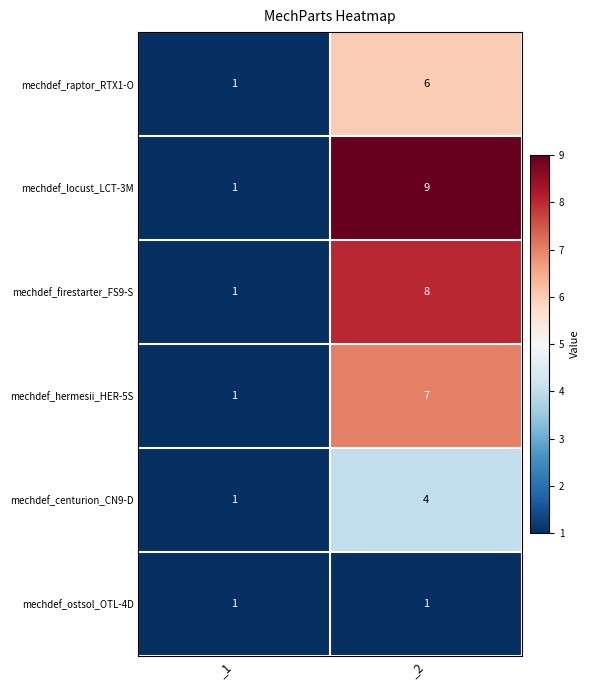

Rank the series by their maximum value, from lowest to highest.

mechdef_ostsol_OTL-4D, mechdef_centurion_CN9-D, mechdef_raptor_RTX1-O, mechdef_hermesii_HER-5S, mechdef_firestarter_FS9-S, mechdef_locust_LCT-3M